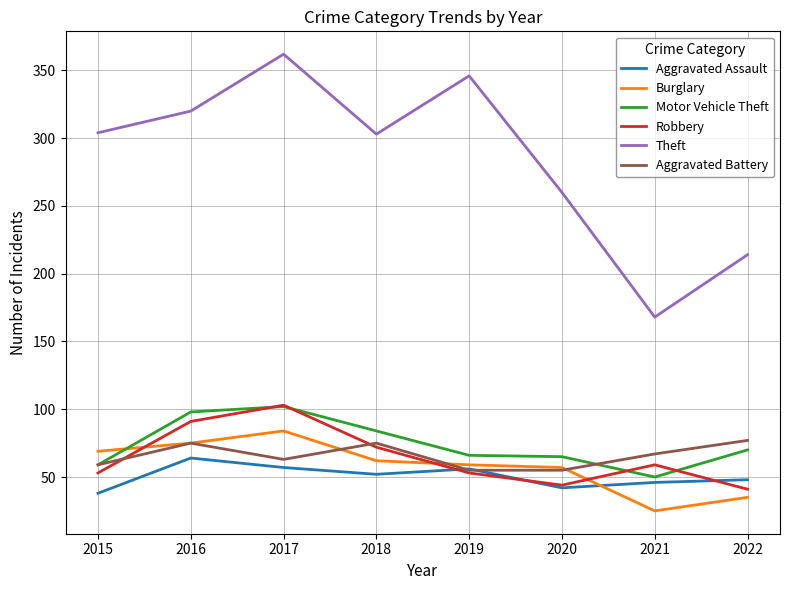

Which series has the largest total across all categories?

Theft